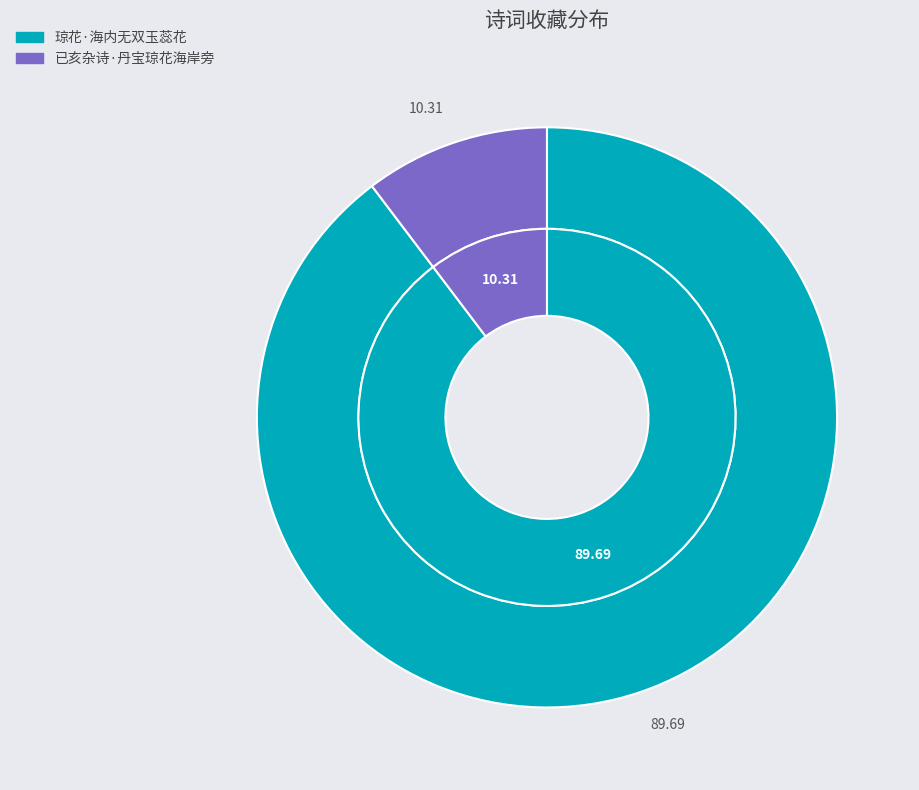

Do 琼花·海内无双玉蕊花 and 已亥杂诗·丹宝琼花海岸旁 together represent more than half of the pie?

Yes